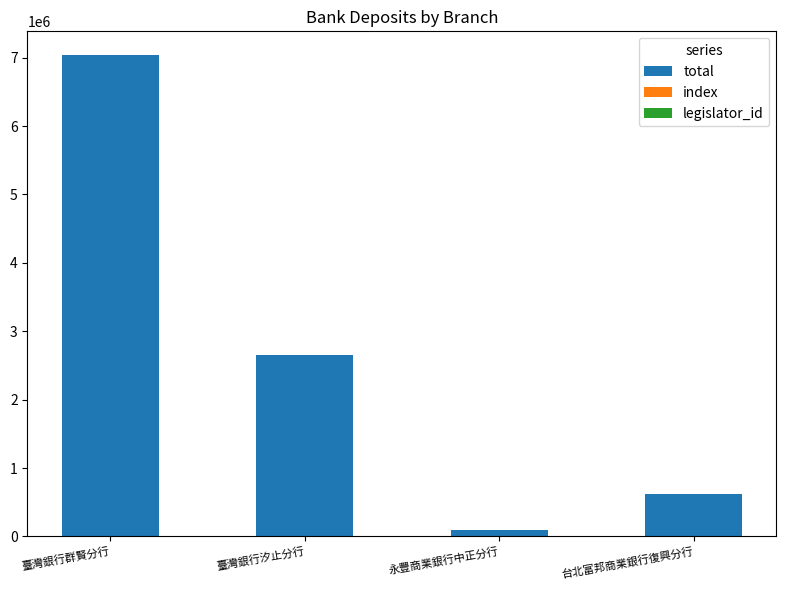

Where is total nearest to the value 3565050?

臺灣銀行汐止分行